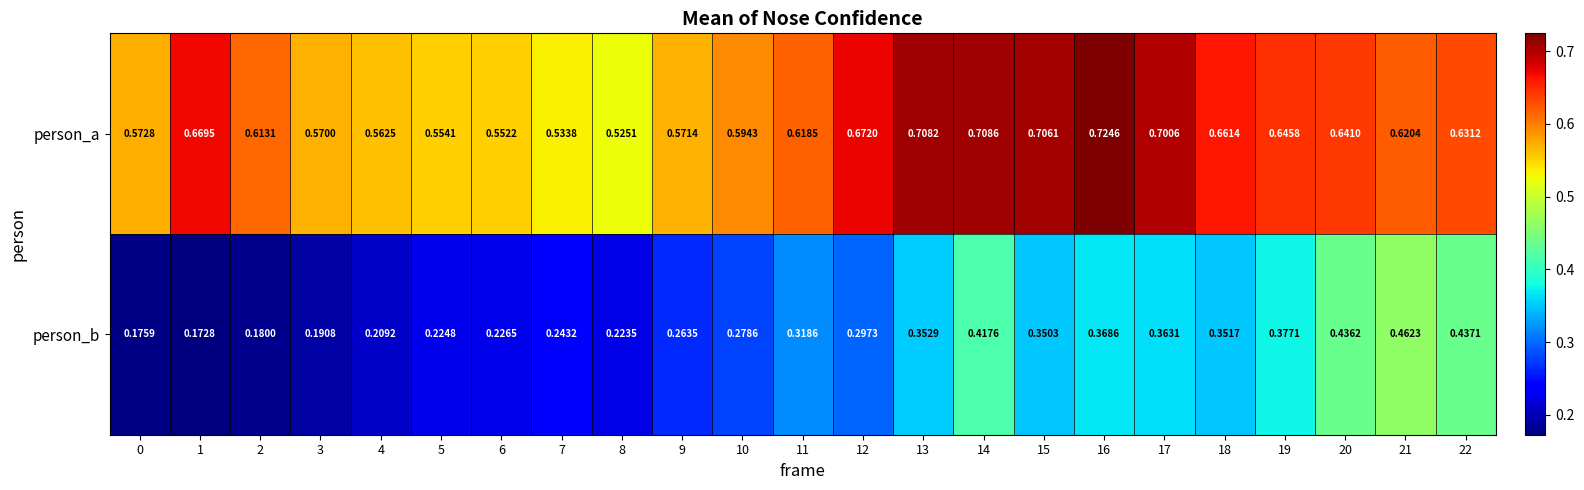

Which series has the largest total across all categories?

person_a